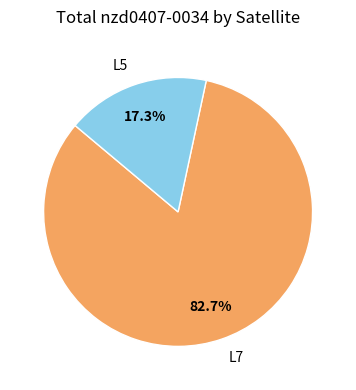

What percentage is the L7 slice, to the nearest percent?

83%